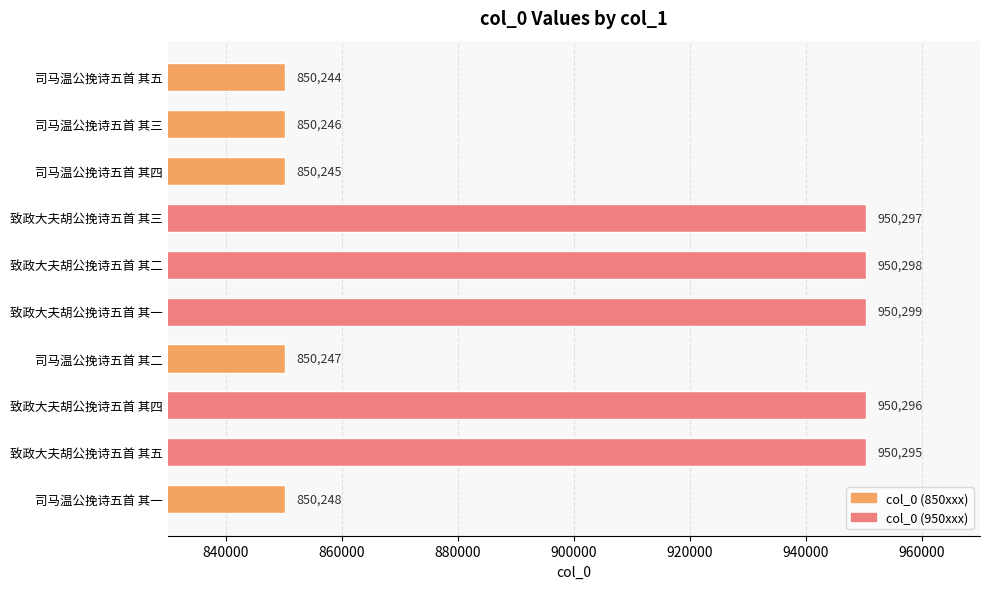

Which category has the lowest value across all series?

司马温公挽诗五首 其五